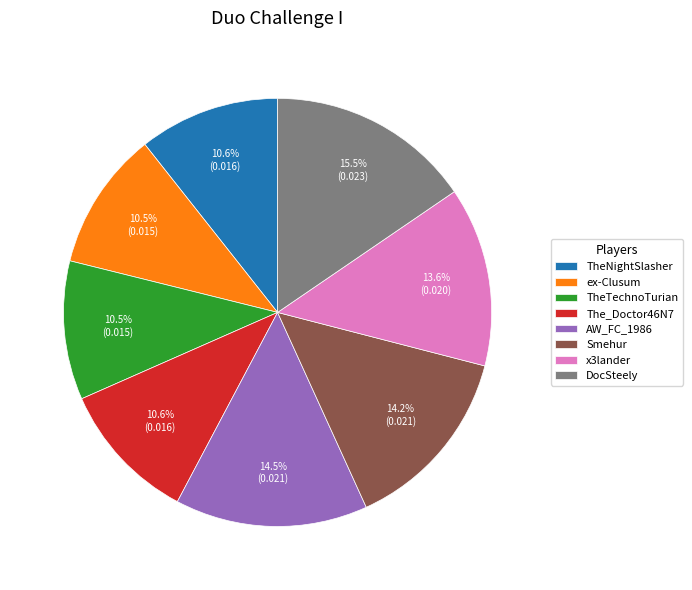

Is The_Doctor46N7 the majority of the pie?

No